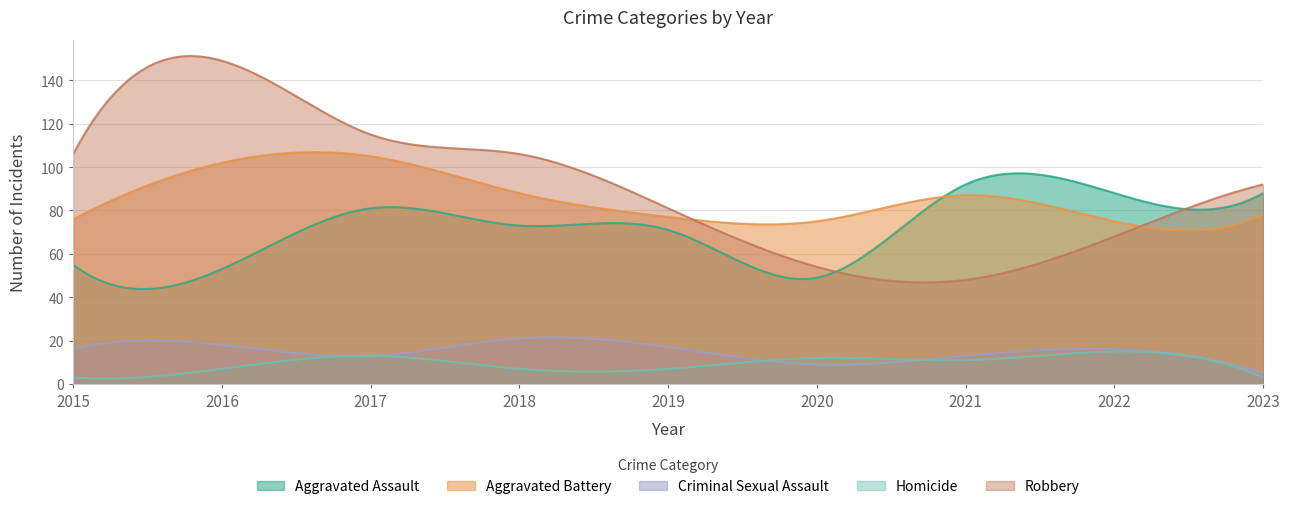

At which category does Robbery reach its first local peak?

2016